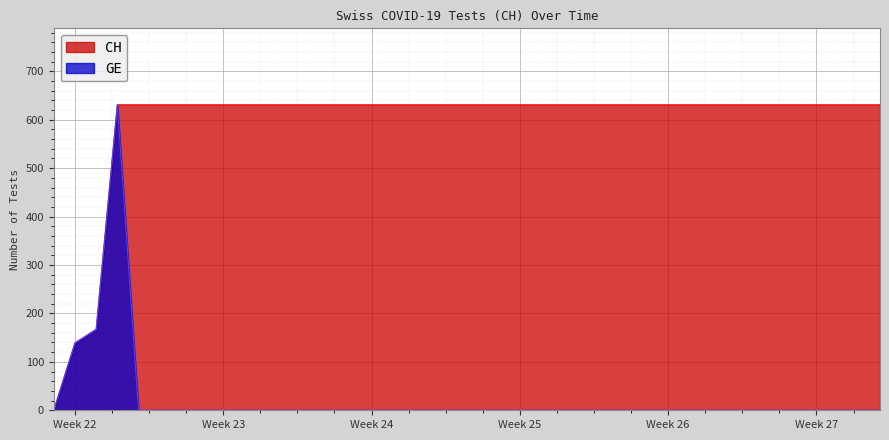

At 2020-06-12, list the series in order from largest to smallest.

CH, GE